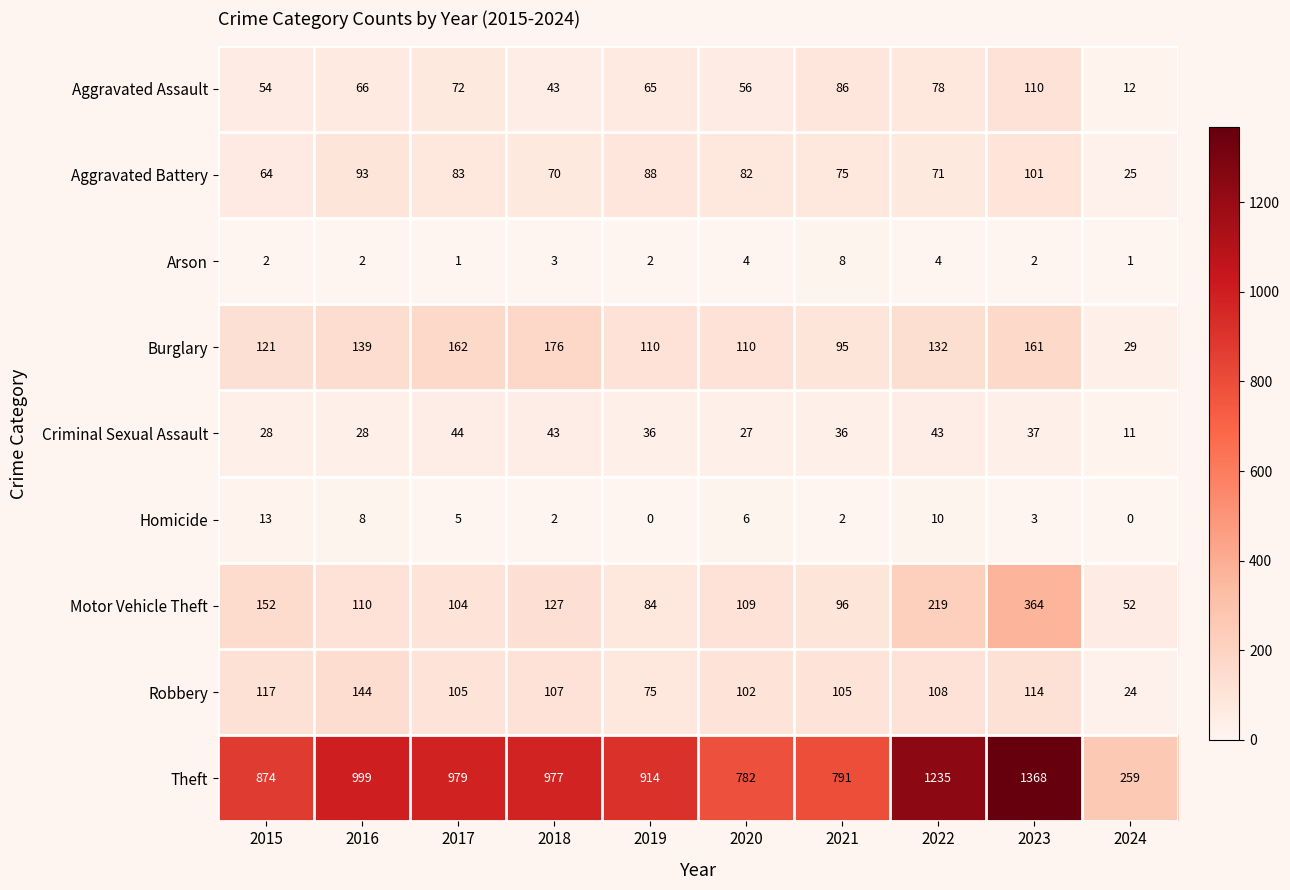

Rank the series by their maximum value, from highest to lowest.

Theft, Motor Vehicle Theft, Burglary, Robbery, Aggravated Assault, Aggravated Battery, Criminal Sexual Assault, Homicide, Arson